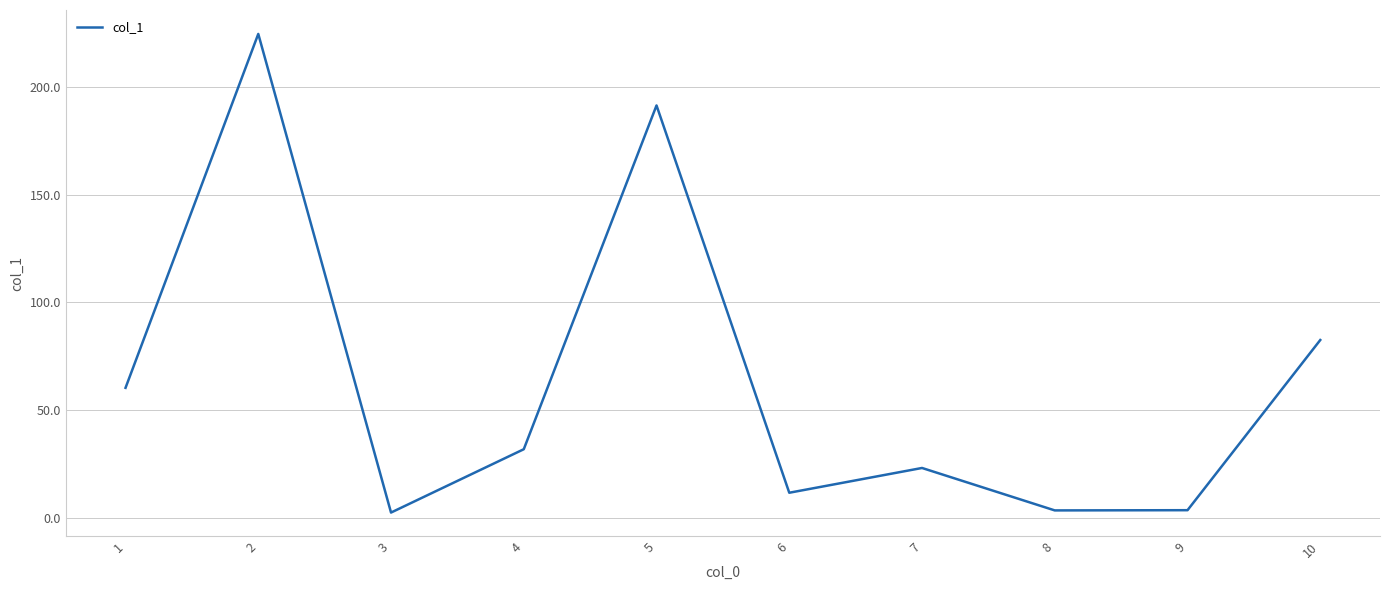

What is the sum of the values at 6 and 8?

15.0